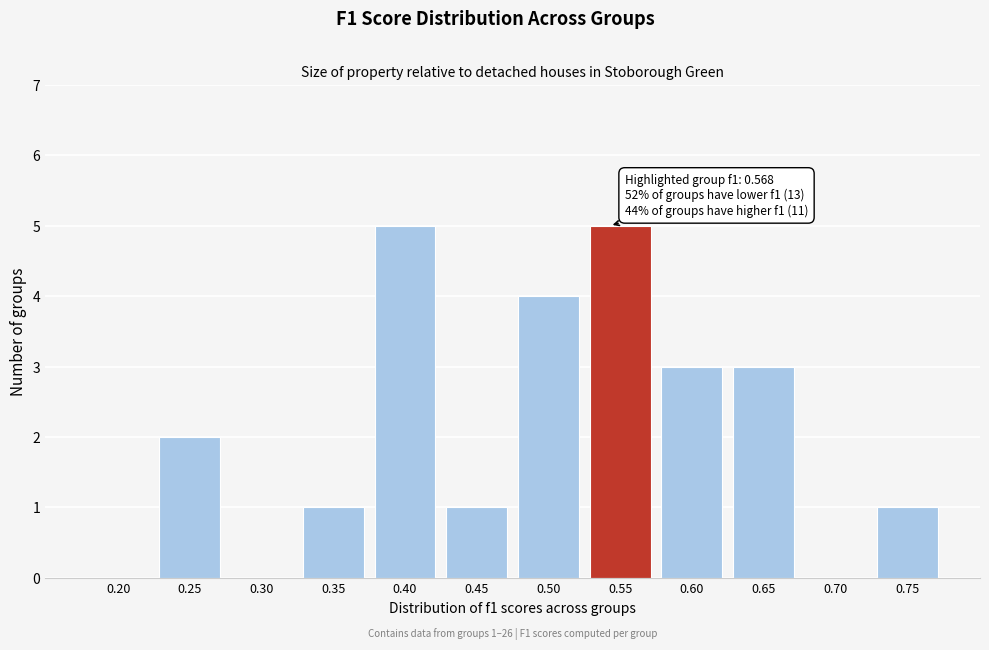

Reading left to right, extract all data points from this chart.

0.20=0	0.25=2	0.30=0	0.35=1	0.40=5	0.45=1	0.50=4	0.55=5	0.60=3	0.65=3	0.70=0	0.75=1